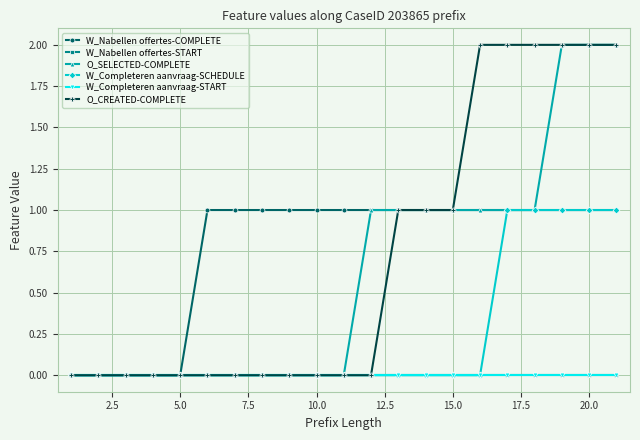

What is the difference between the maximum and minimum values in the O_SELECTED-COMPLETE series?

2